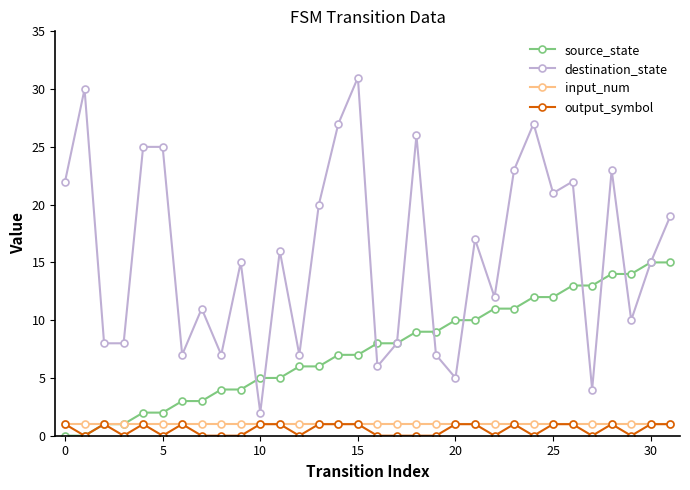

Does the chart display data point markers on the line(s)?

Yes